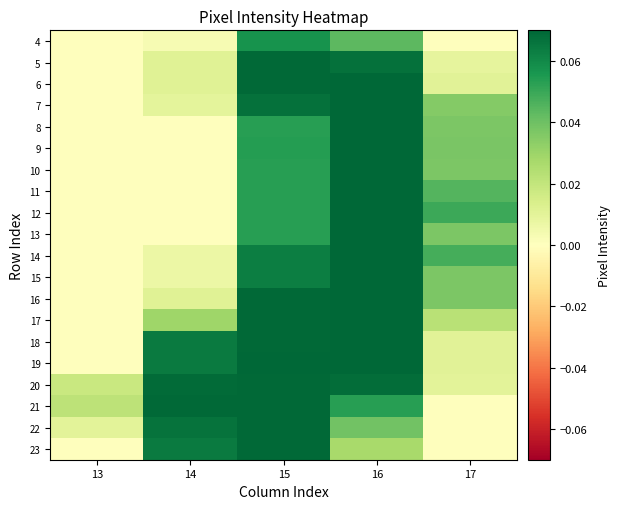

Rank the series at 15 from lowest to highest value.

8, 10, 11, 12, 13, 9, 4, 15, 14, 7, 5, 6, 16, 17, 18, 20, 21, 22, 23, 19